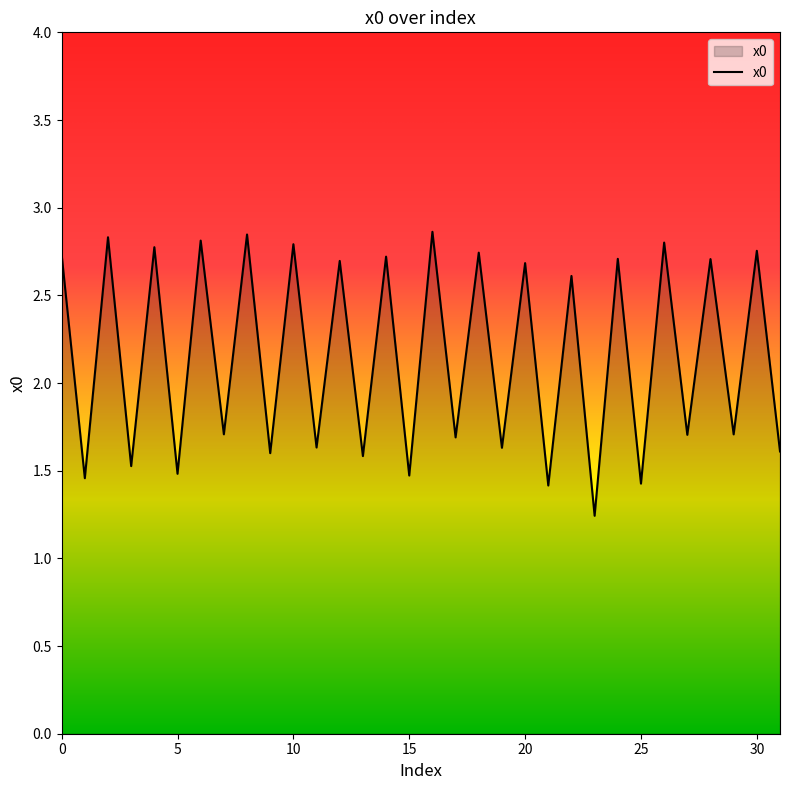

What is the maximum value shown in the chart?

2.9